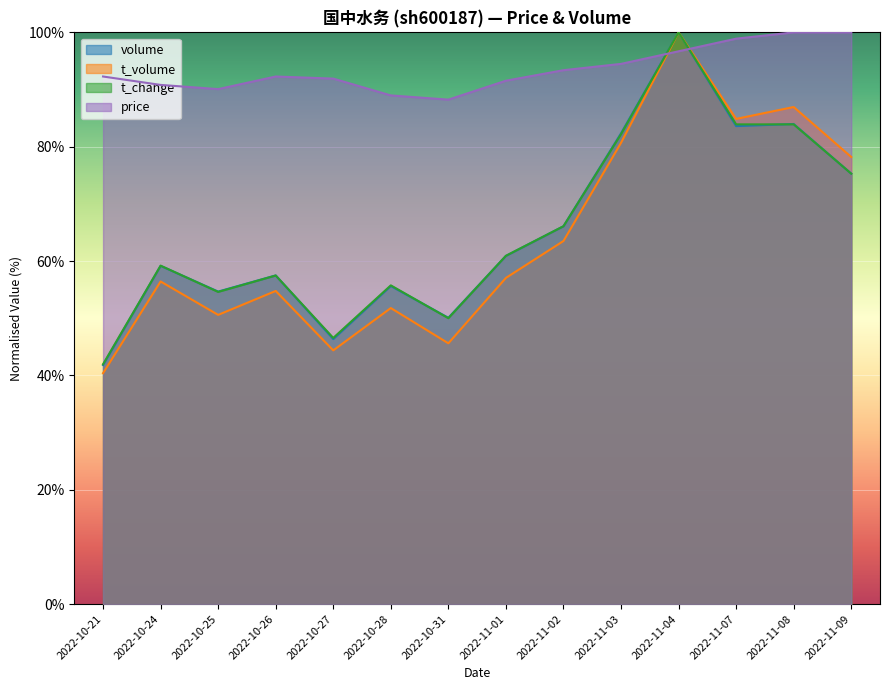

What is the minimum value for t_volume?

40.4